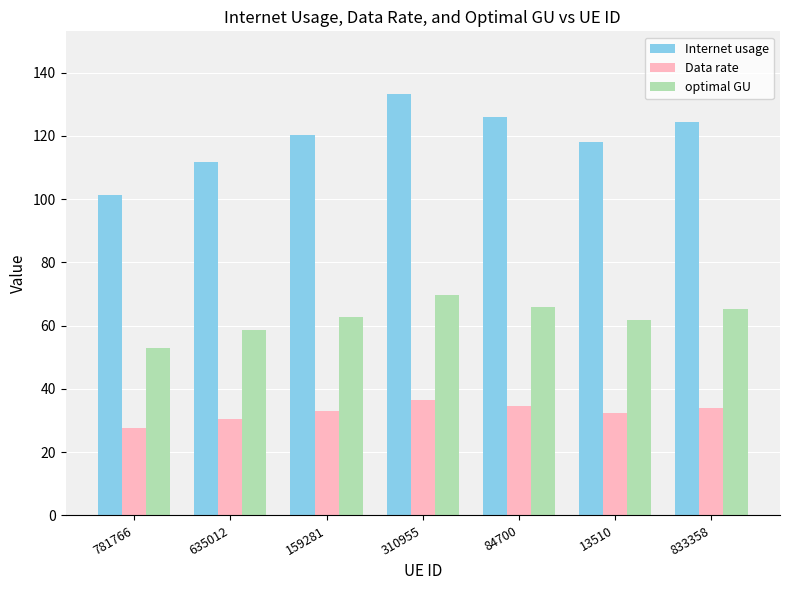

Count the number of data series in this chart.

3